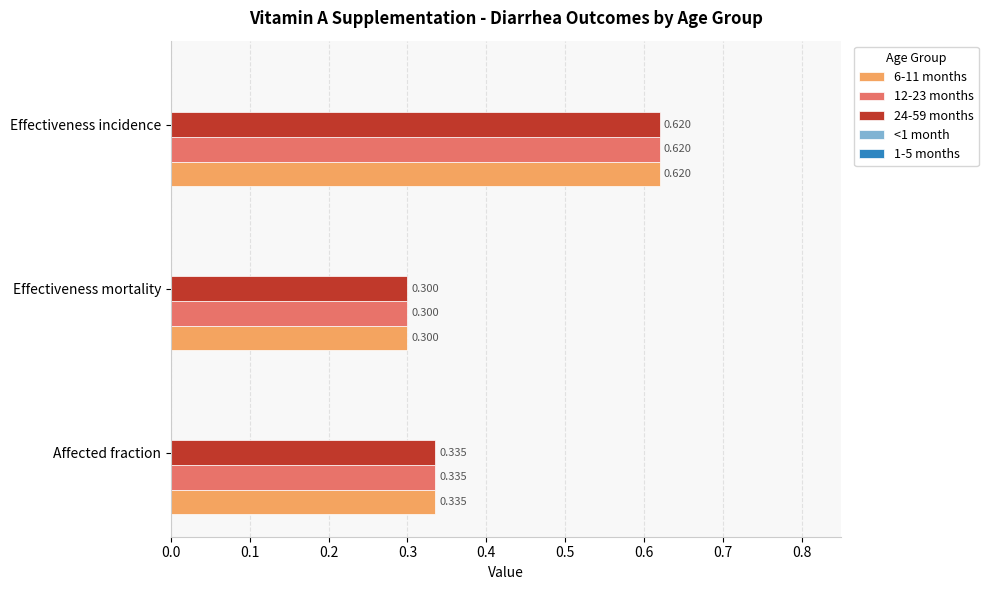

At which category is the sum across all series the highest?

Effectiveness incidence